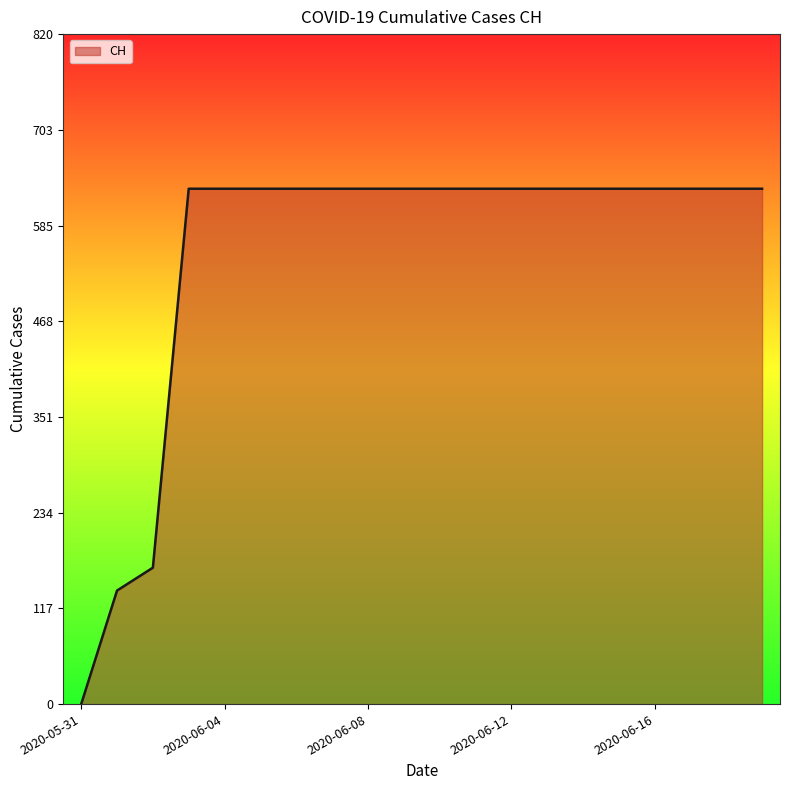

How many categories are shown in the chart?

20